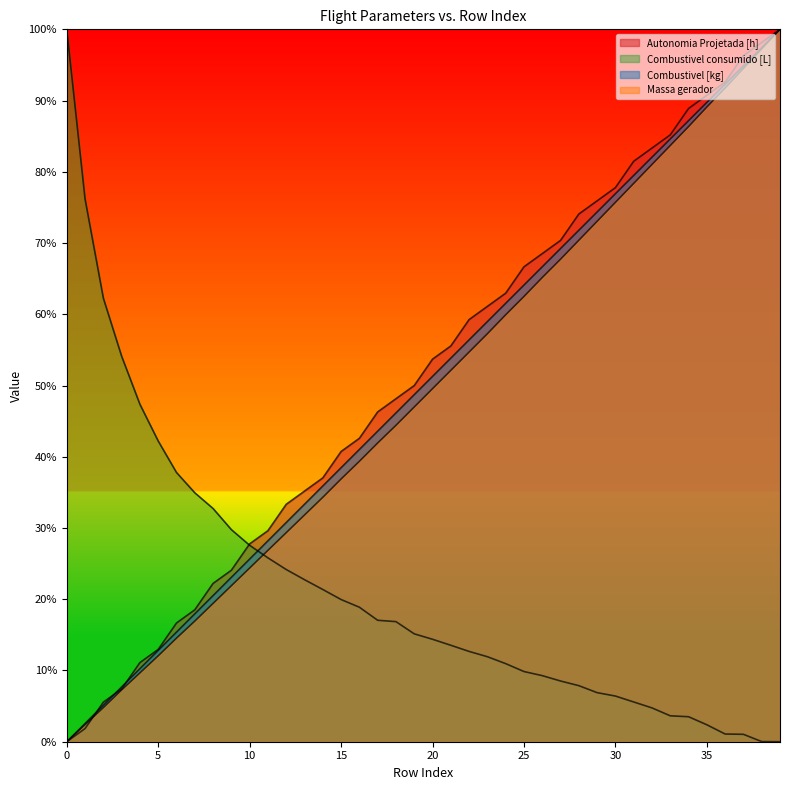

What is the maximum value for Autonomia Projetada [h]?

1.0